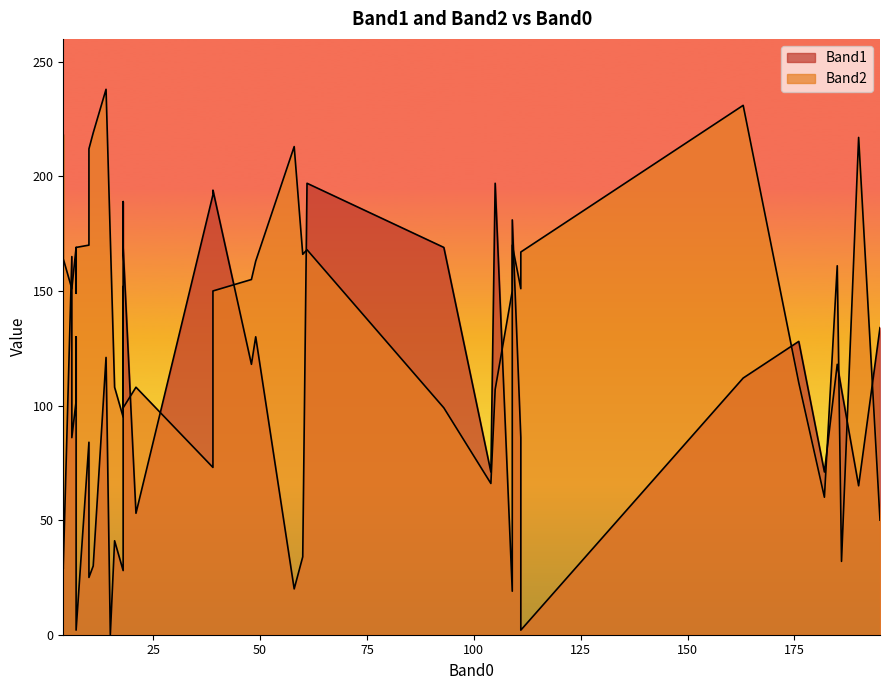

What is the sum of the Band1 values at 93 and 109?

188